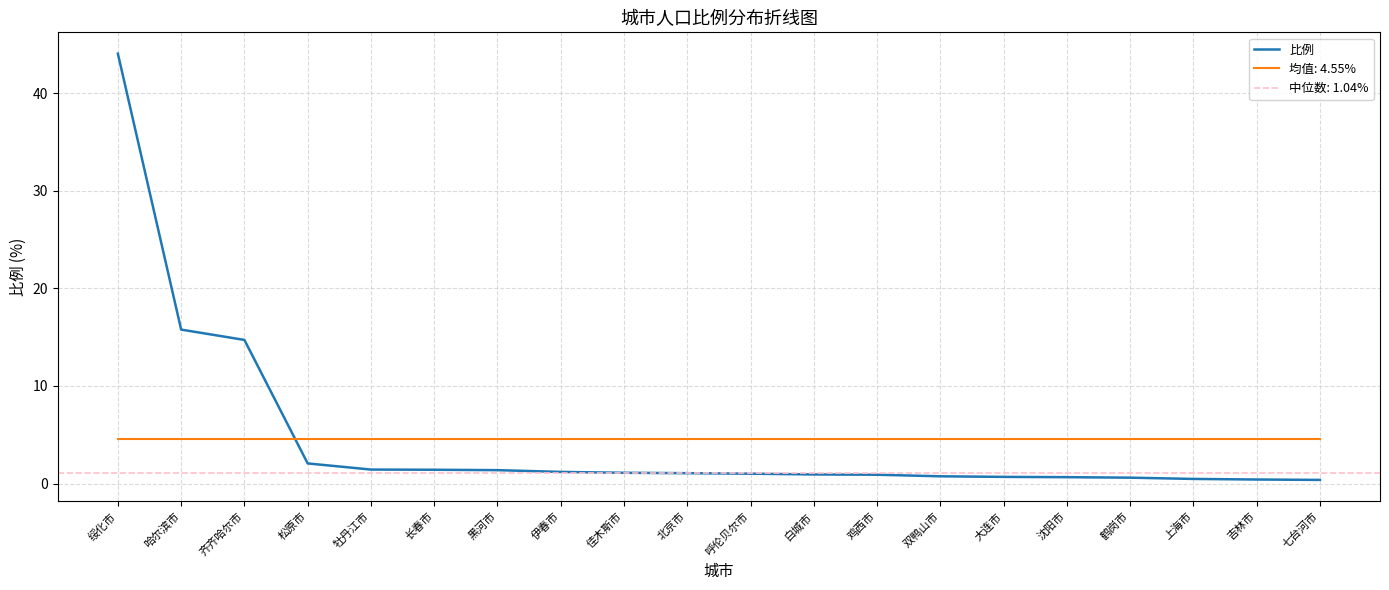

What position from the left is 鹤岗市?

17